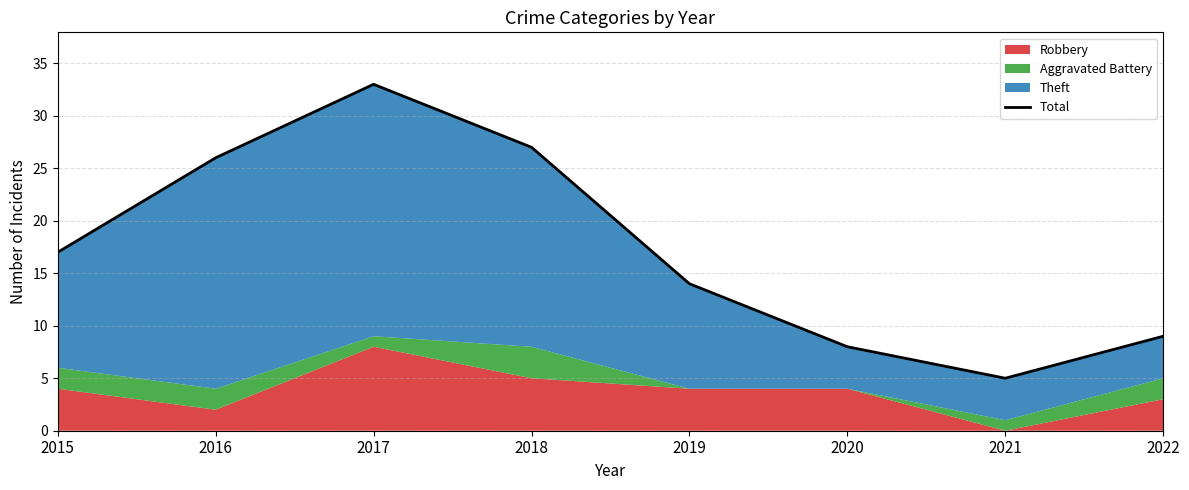

Rank the categories by value from highest to lowest.

2017, 2018, 2016, 2015, 2019, 2022, 2020, 2021